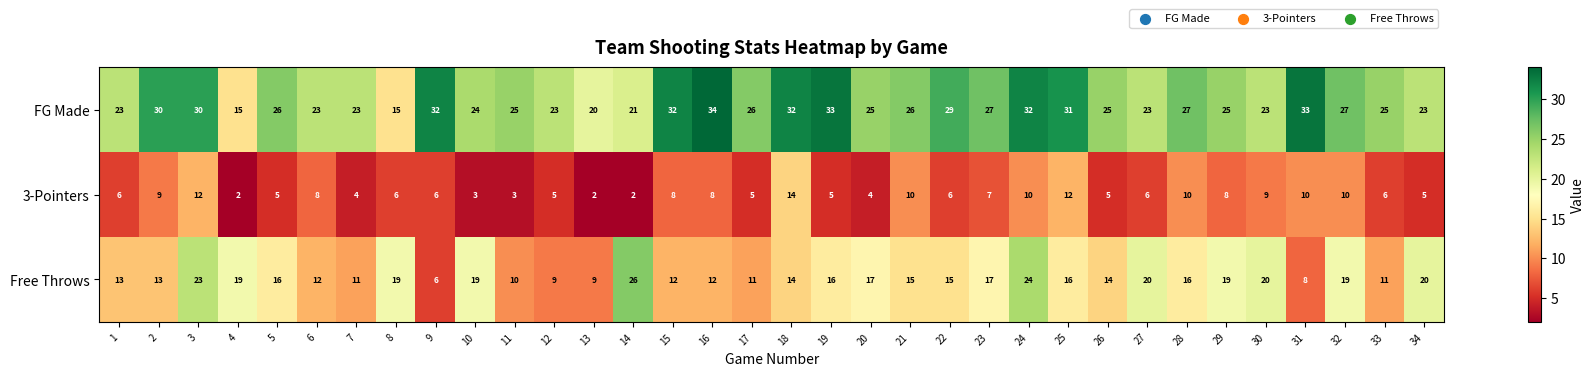

Which series has the largest total across all categories?

FG Made